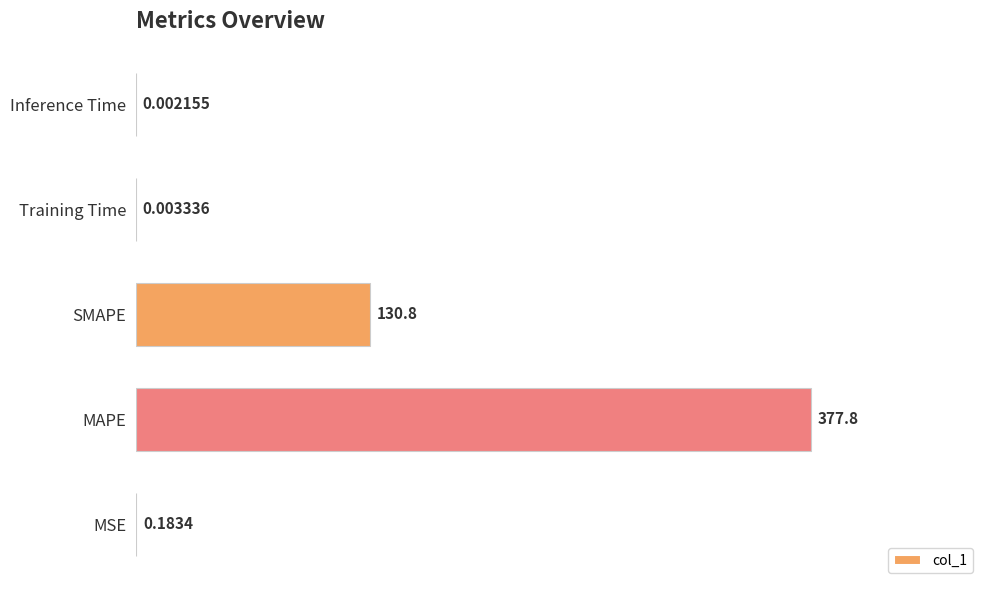

At which category does the chart reach its peak across all series?

MAPE